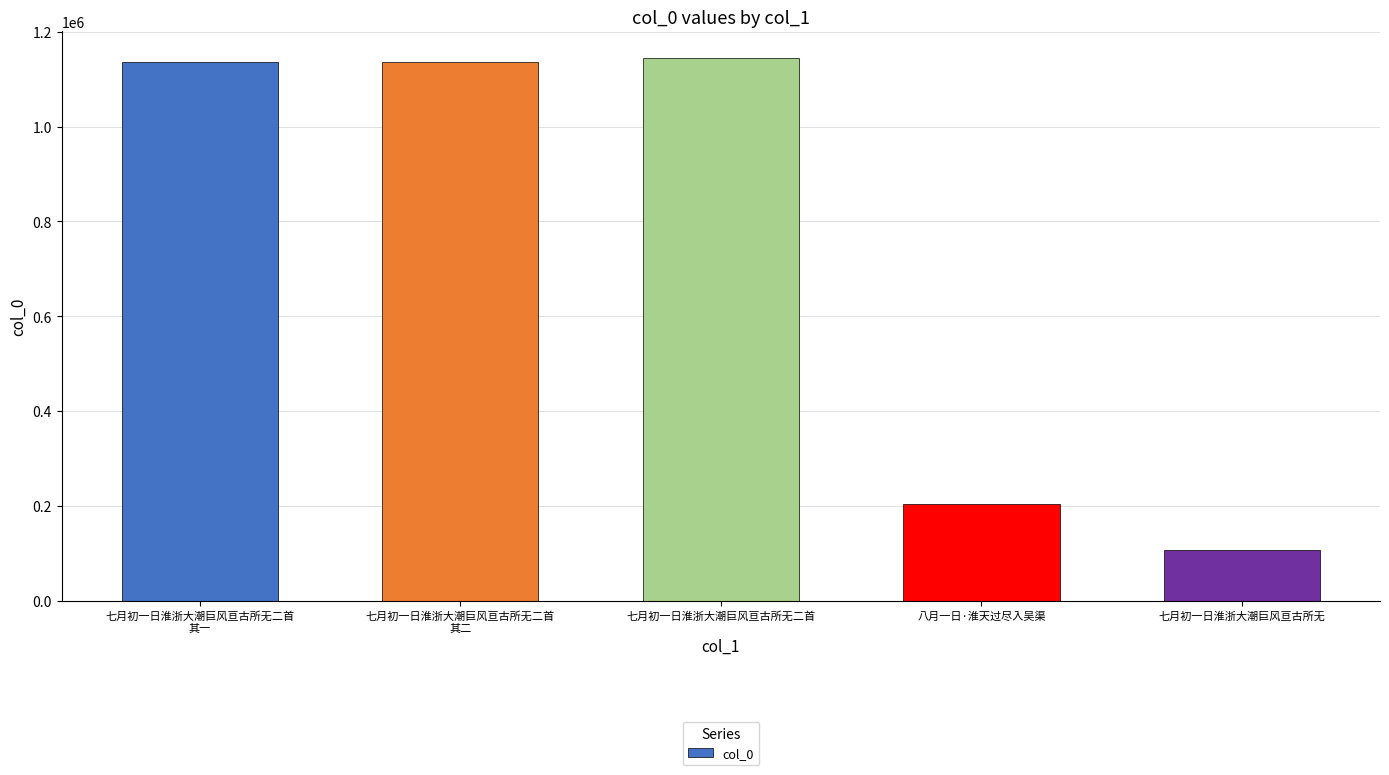

At which label is the value closest to 625083?

八月一日·淮天过尽入吴渠